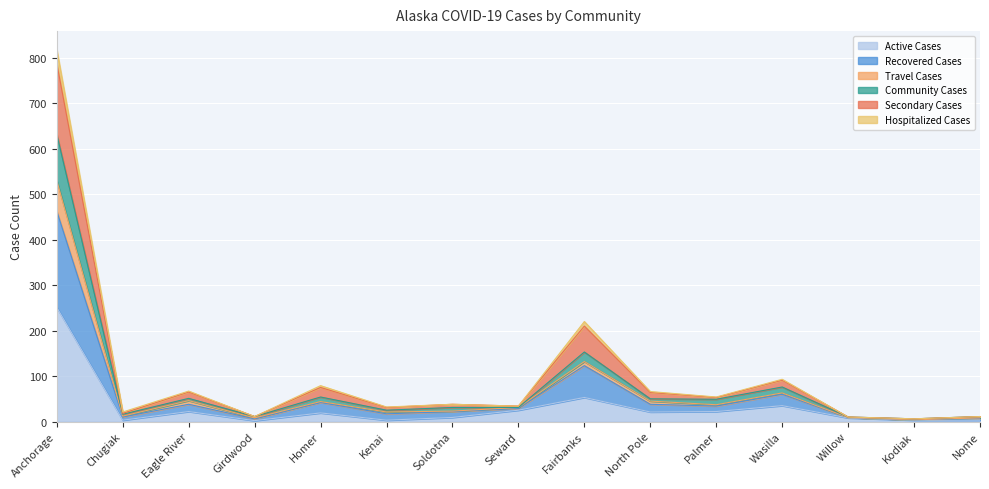

The value of Active Cases at Wasilla is 35. True or false?

True